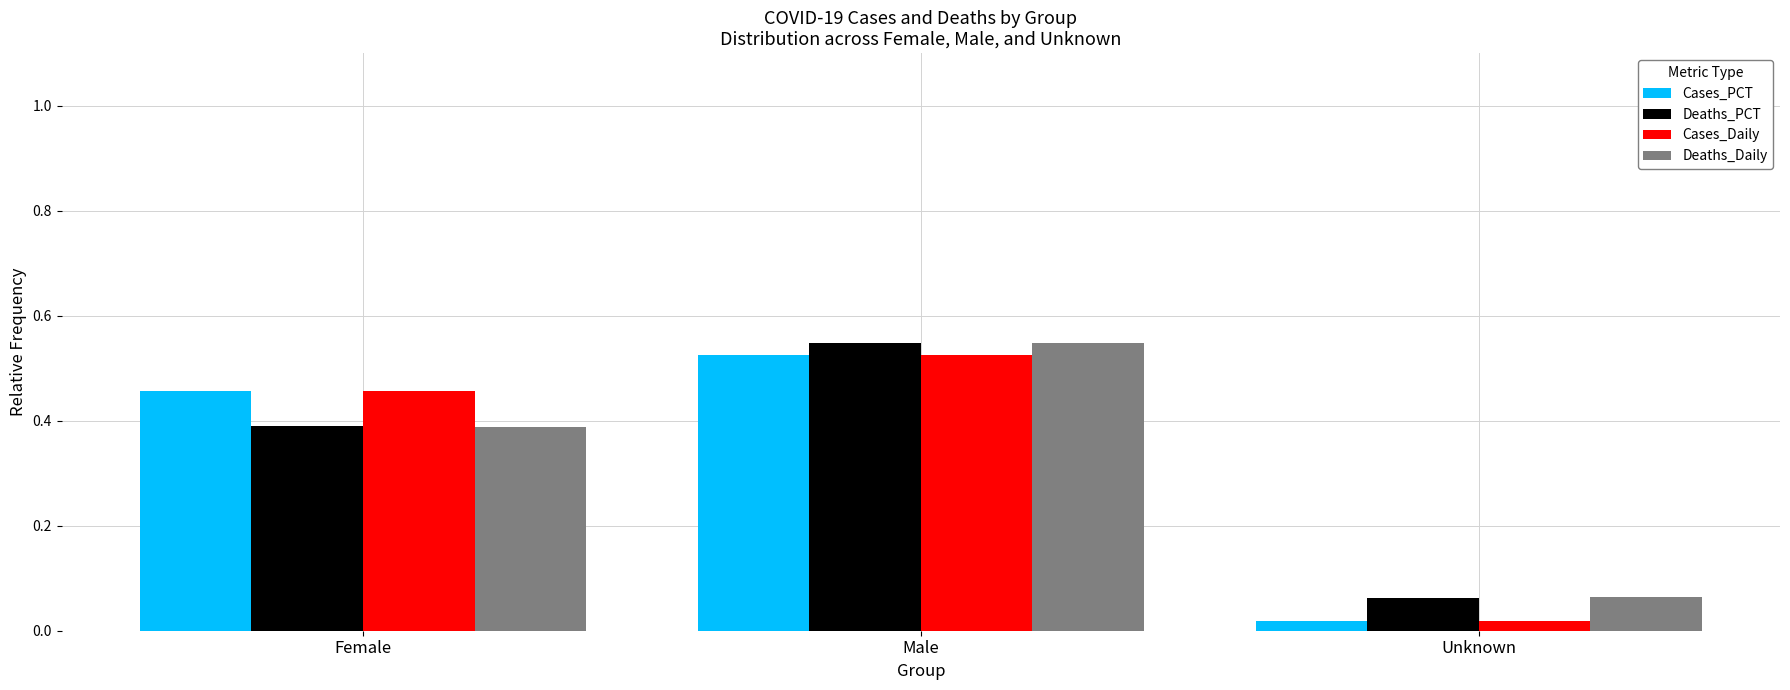

At how many categories does at least one series exceed 0?

3